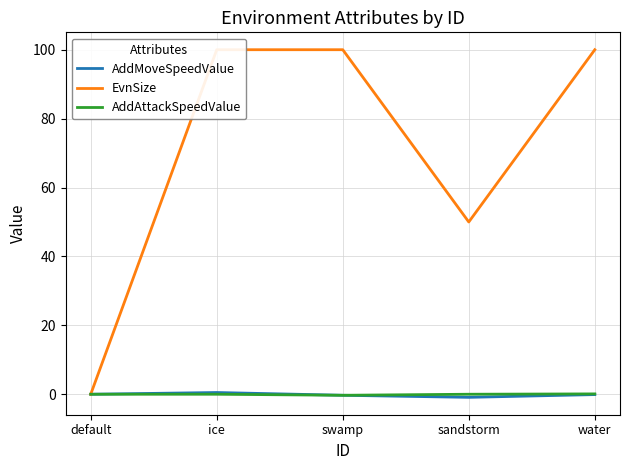

Does the chart display data point markers on the line(s)?

No